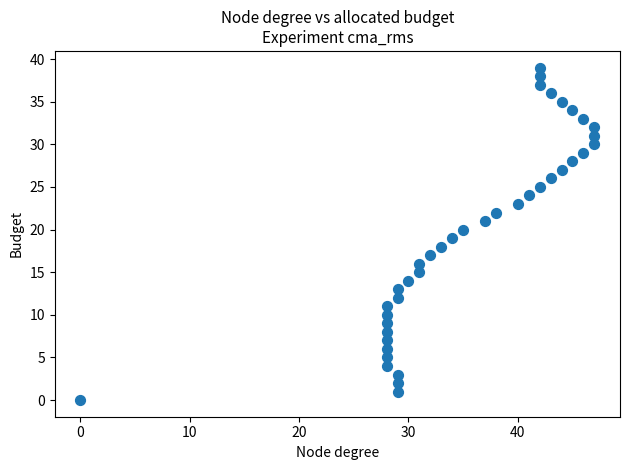

What is the range of X values (max minus min)?

47